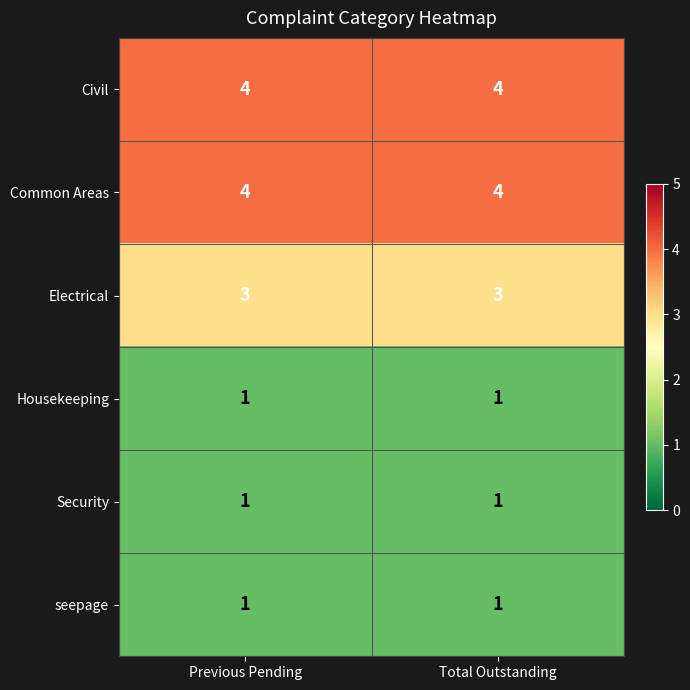

What is the lowest value of the Civil series?

4